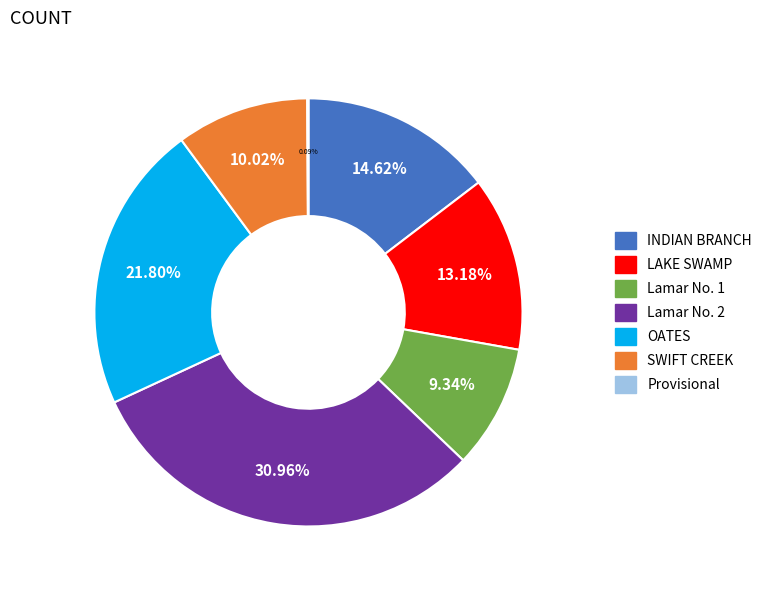

Approximately how many times larger is the value at OATES compared to INDIAN BRANCH?

1.5